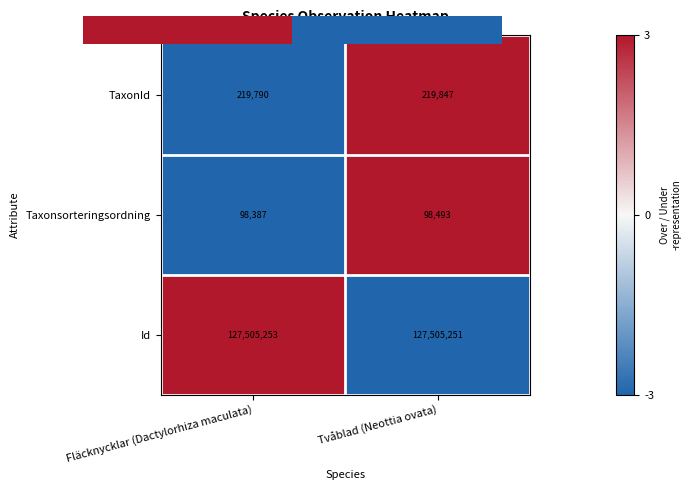

How many values in TaxonId are below zero?

1